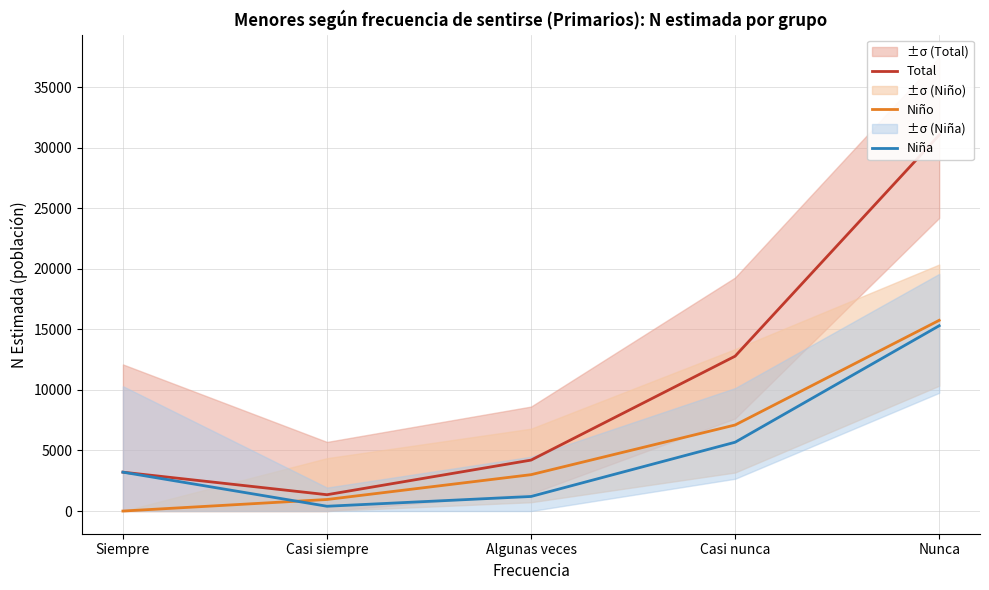

What is the difference between the Niña values at Casi nunca and Algunas veces?

4480